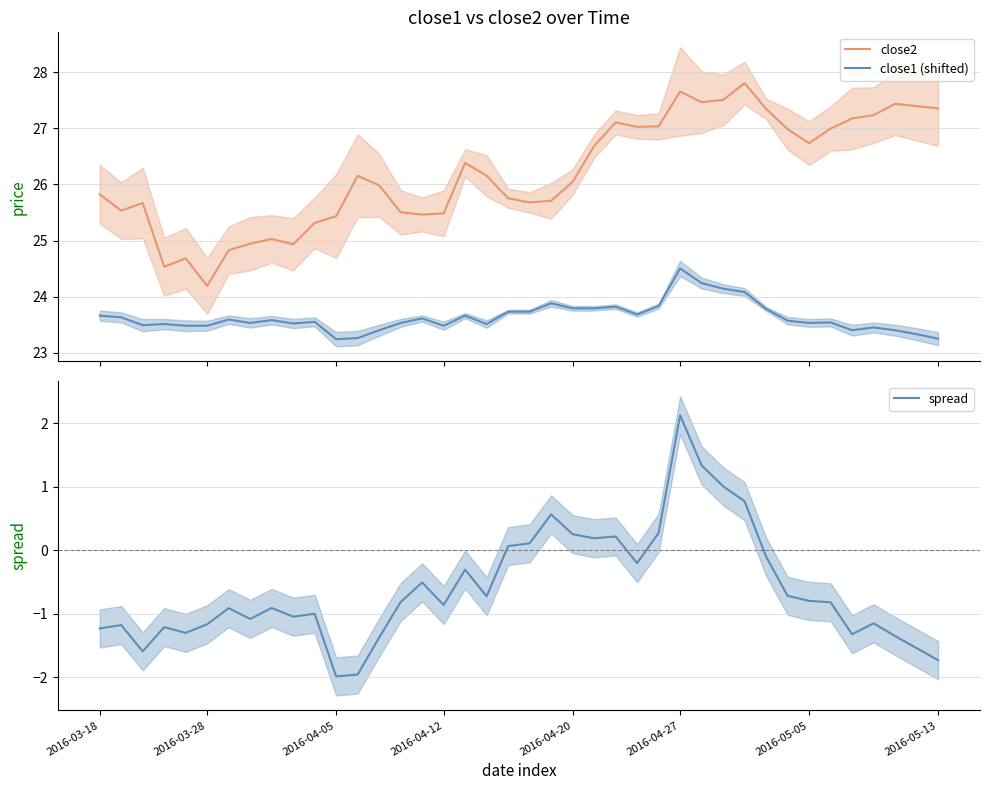

True or false: close1 (shifted) and spread cross at least once.

False